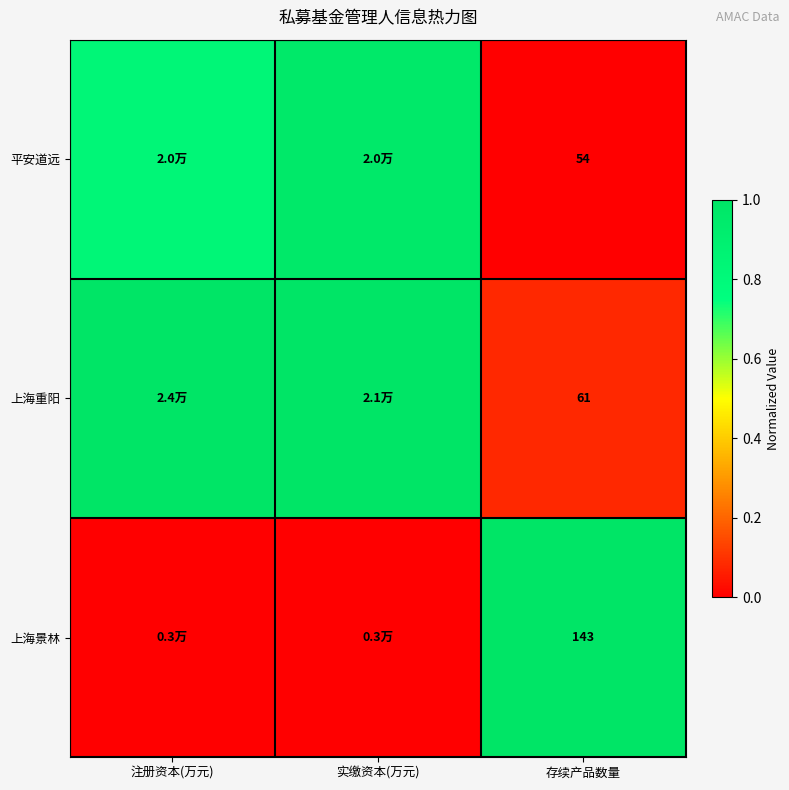

Is it true that 上海重阳 equals 0.1 at 存续产品数量?

False